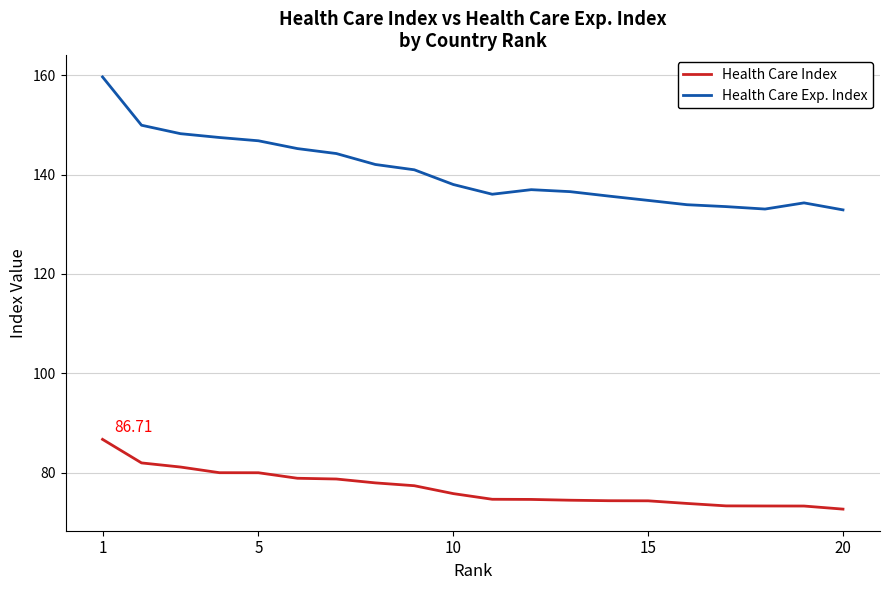

True or false: Health Care Exp. Index and Health Care Index cross at least once.

False